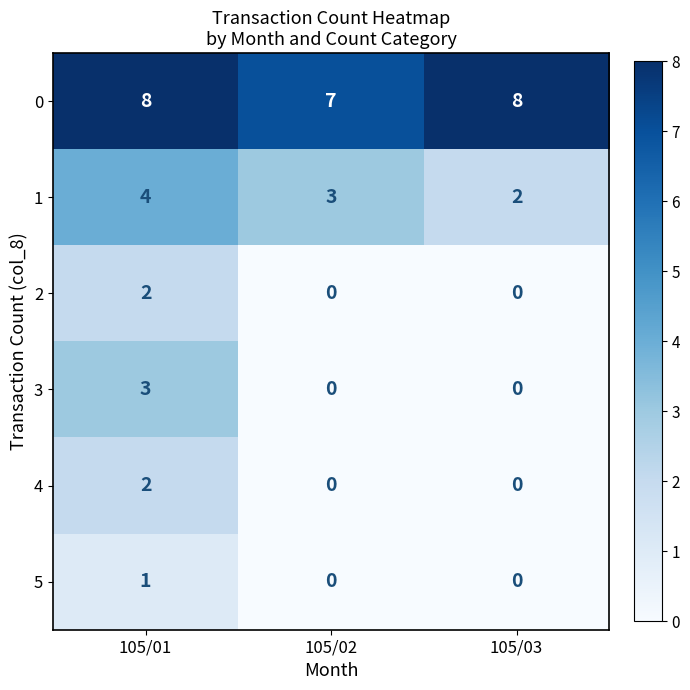

Which series has the largest range (max minus min)?

3